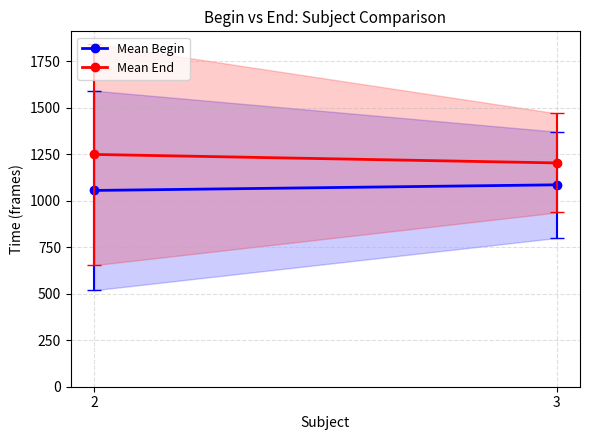

Reading left to right, list all the values displayed in this chart.

Mean Begin: 2=1054.8	3=1085.1
Mean End: 2=1248.4	3=1202.7